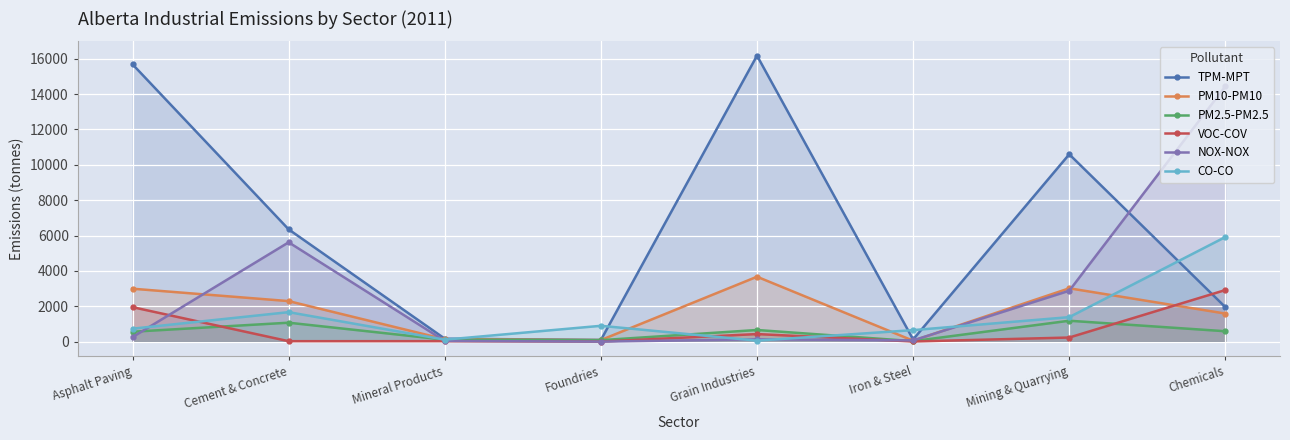

Reading left to right, extract all data points from this chart.

TPM-MPT: 15685	6350	168	95	16175	123	10597	1951
PM10-PM10: 2994	2293	137	90	3672	53	3018	1588
PM2.5-PM2.5: 561	1072	111	84	659	29	1183	589
VOC-COV: 1951	26	27	2	429	9	233	2919
NOX-NOX: 257	5618	40	2	130	70	2879	14438
CO-CO: 734	1668	112	896	57	652	1386	5917